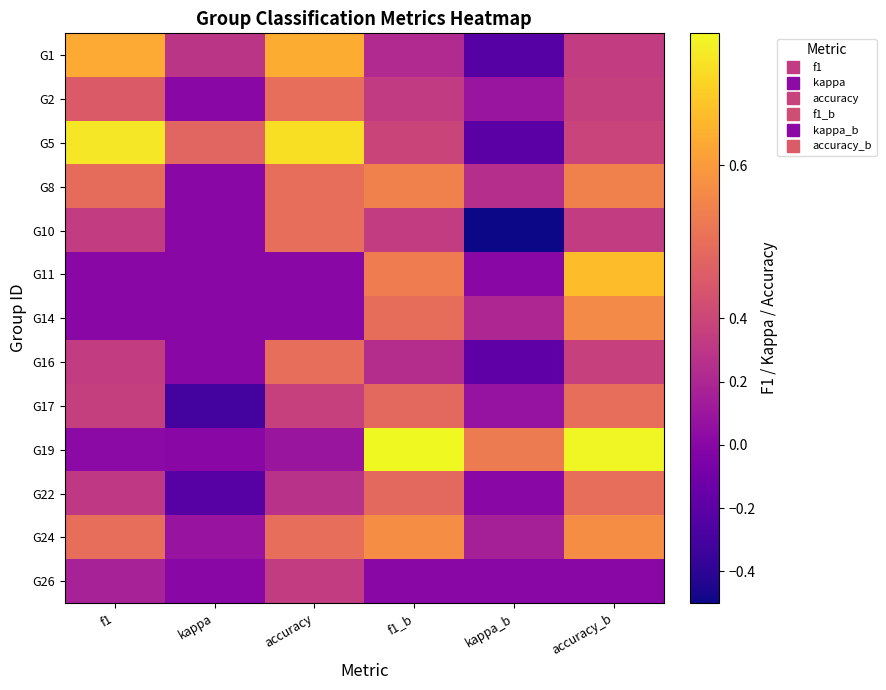

What is the difference between the highest and lowest values at f1?

0.7